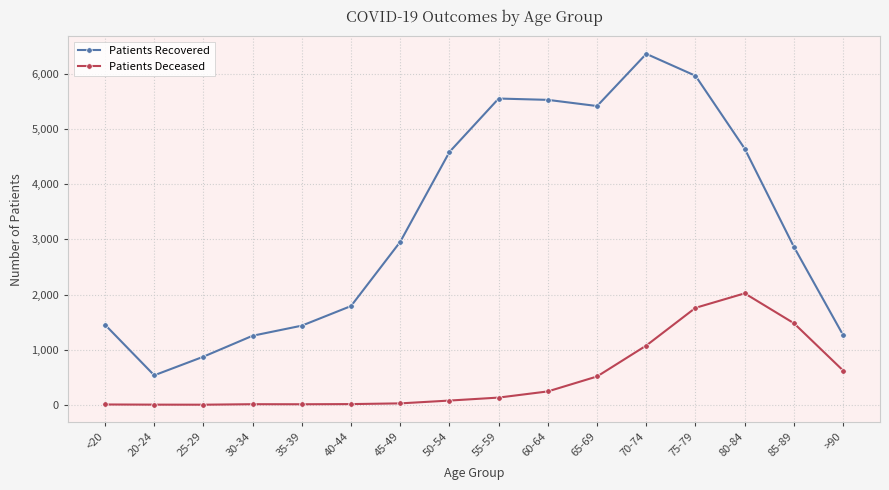

At how many categories does at least one series exceed 2654?

9